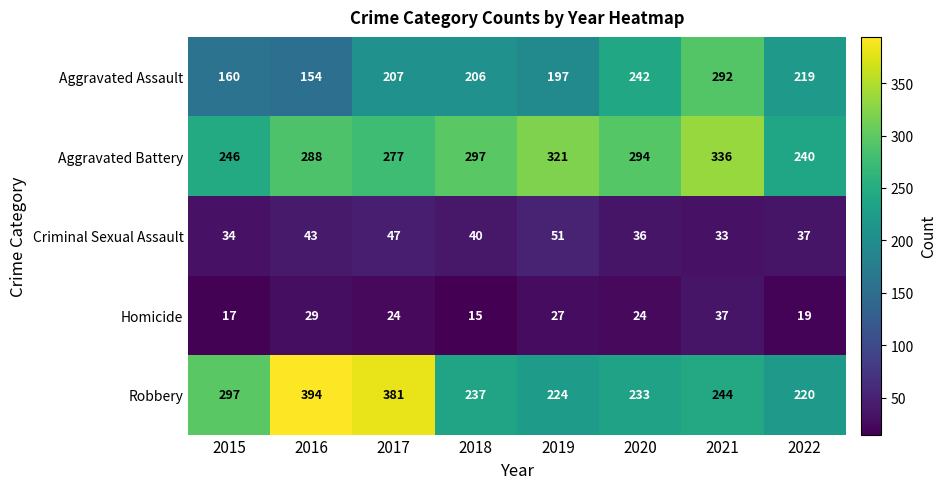

List the series in order of their peak value, highest first.

Robbery, Aggravated Battery, Aggravated Assault, Criminal Sexual Assault, Homicide